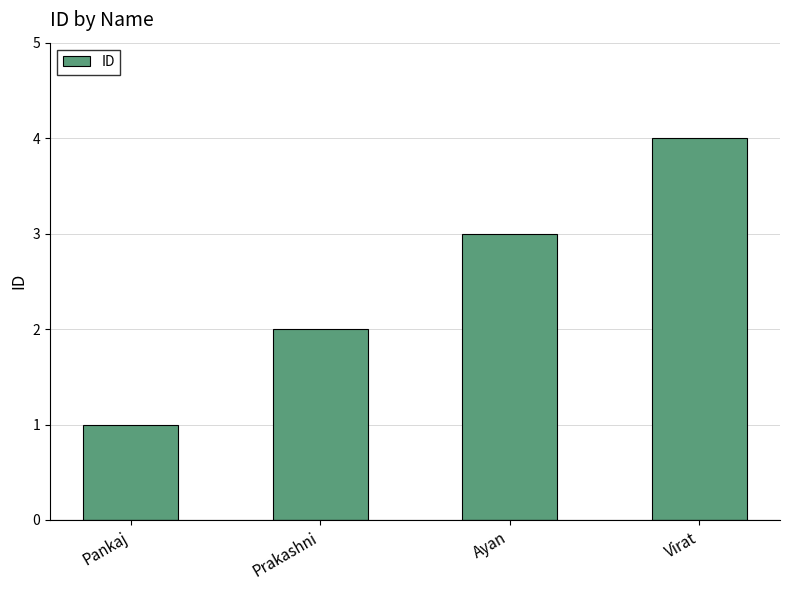

How many distinct data groups are displayed?

1